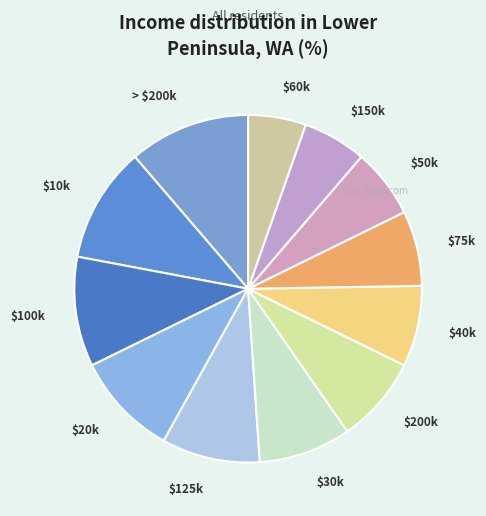

How many slices are in this pie chart?

12